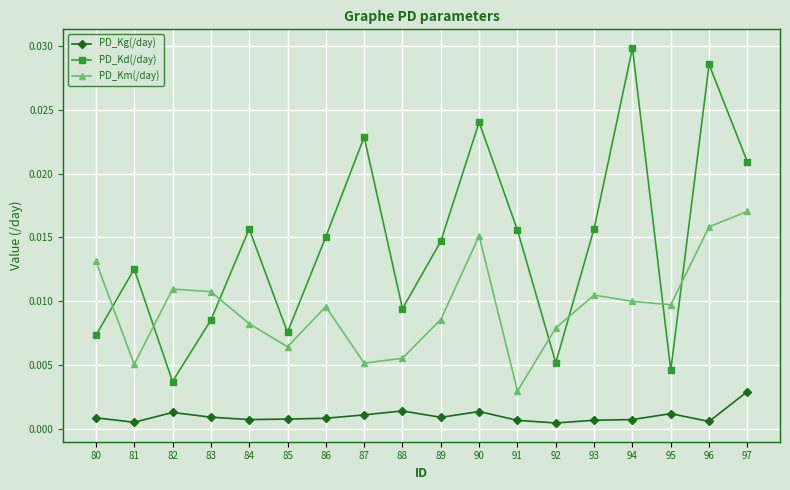

List the series in order of their peak value, highest first.

PD_Kd(/day), PD_Km(/day), PD_Kg(/day)